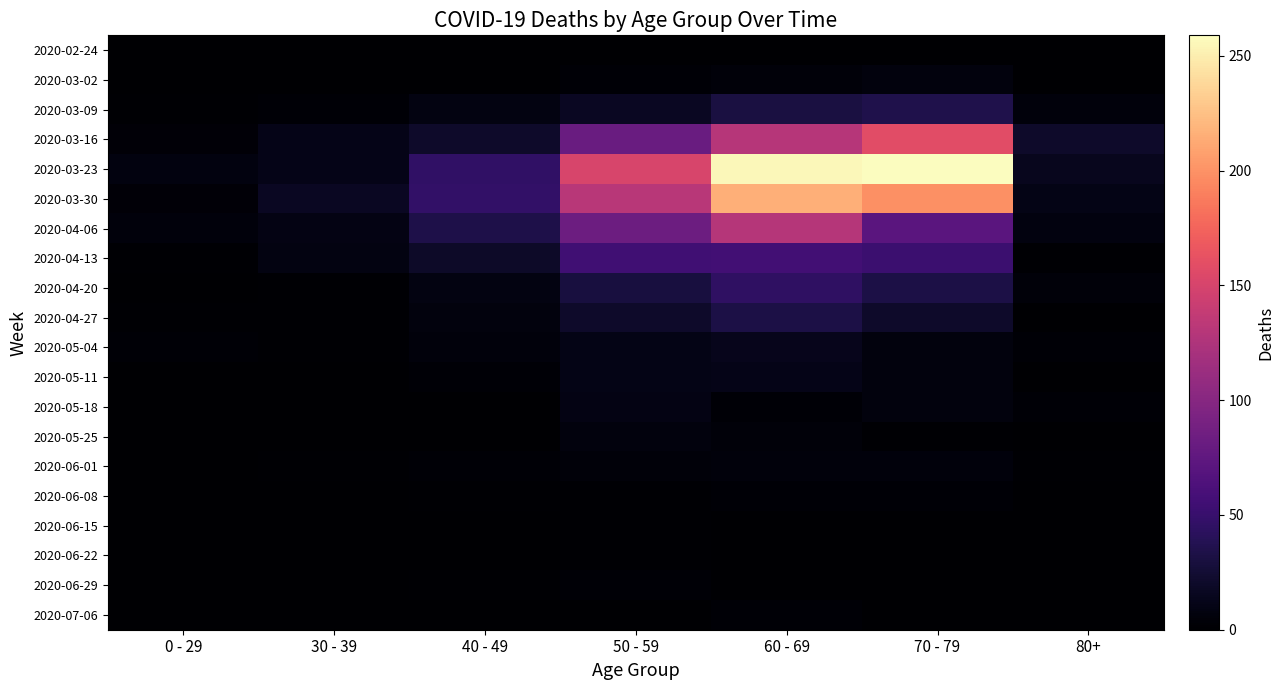

True or false: 2020-03-02 has a value of 3 at 50 - 59.

True